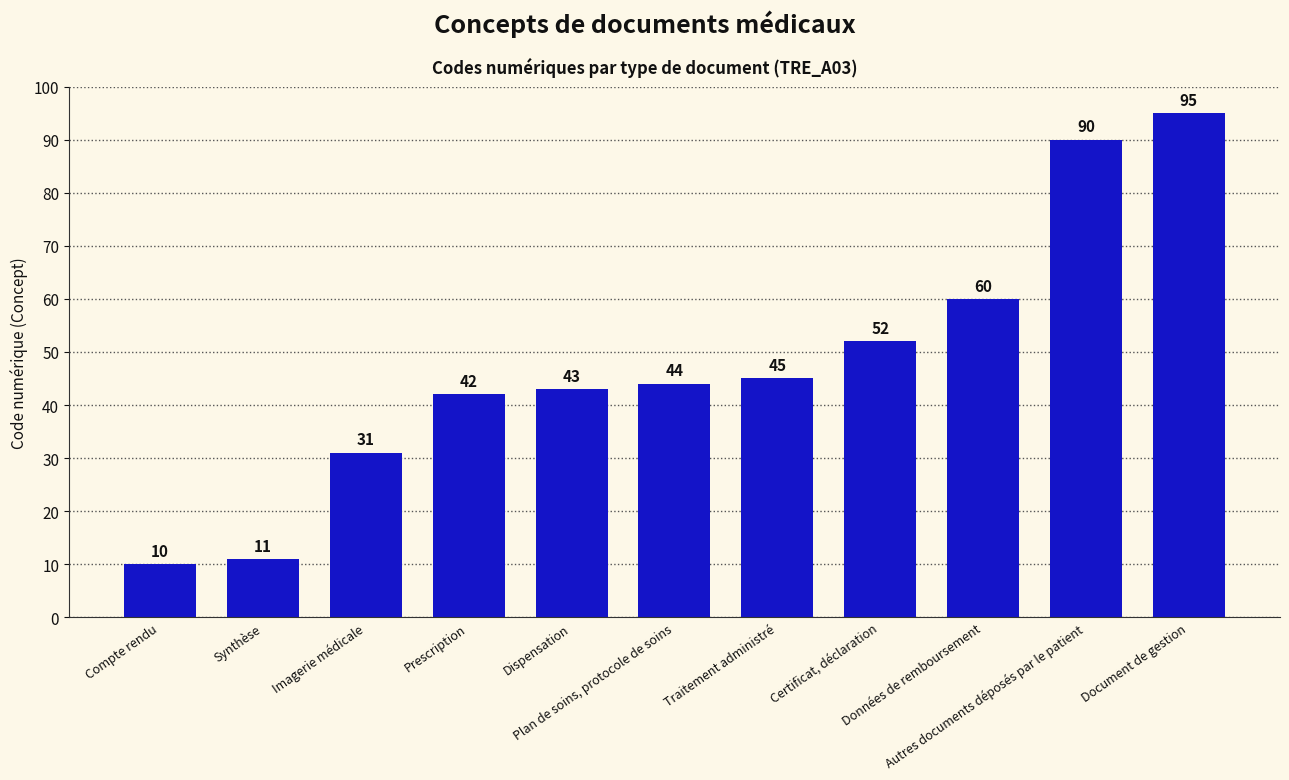

What is the maximum value shown in the chart?

95